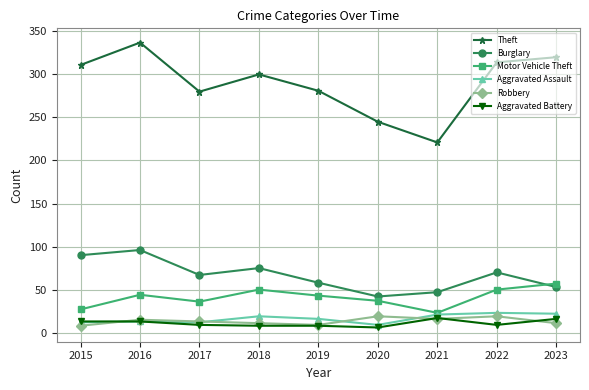

How many data points does each series have?

9